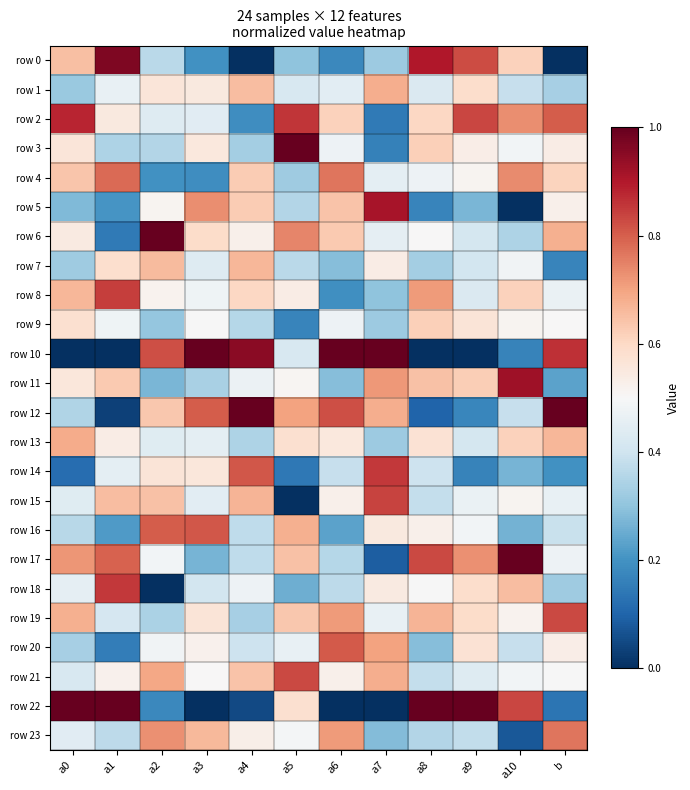

Count the number of categories in the chart.

12